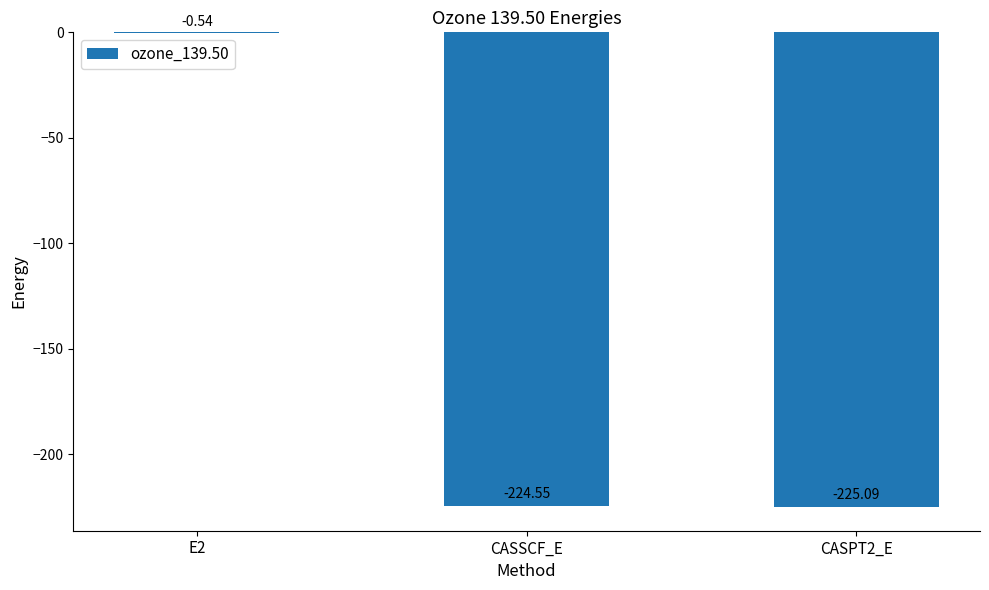

What is the change in value from E2 to CASPT2_E?

-224.6